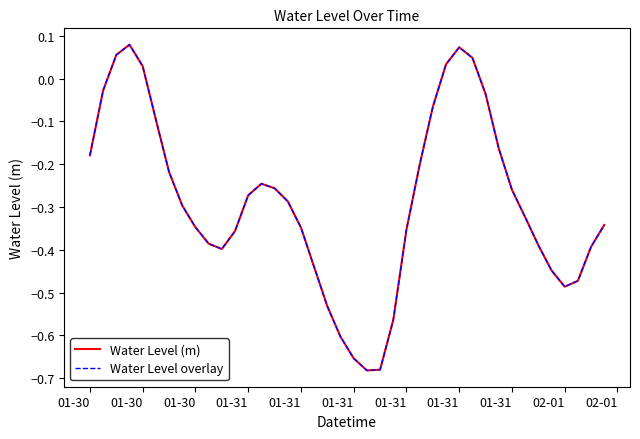

Does the chart have visible grid lines?

No